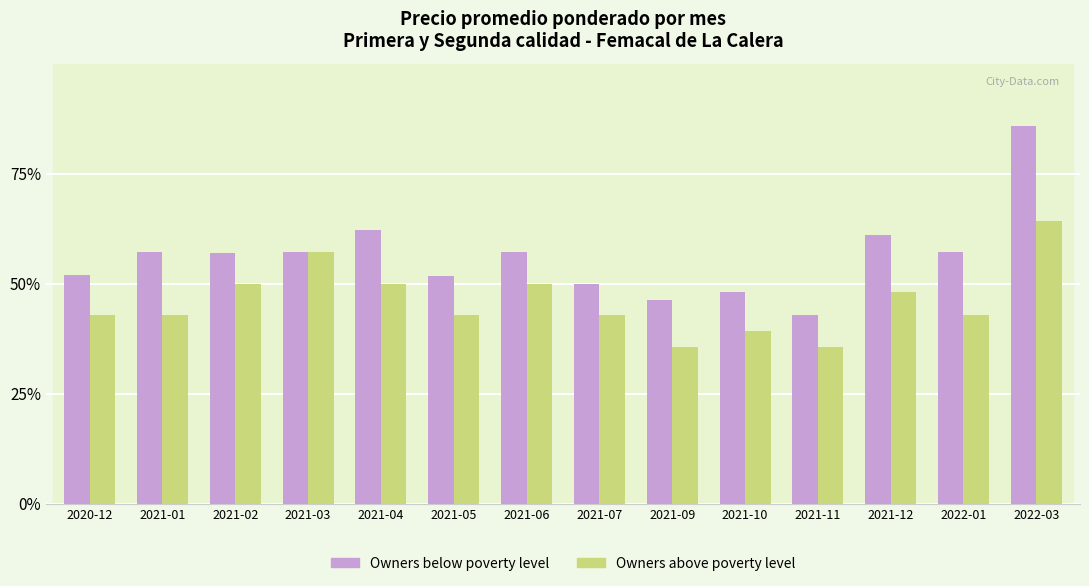

Does the chart contain any negative values?

No